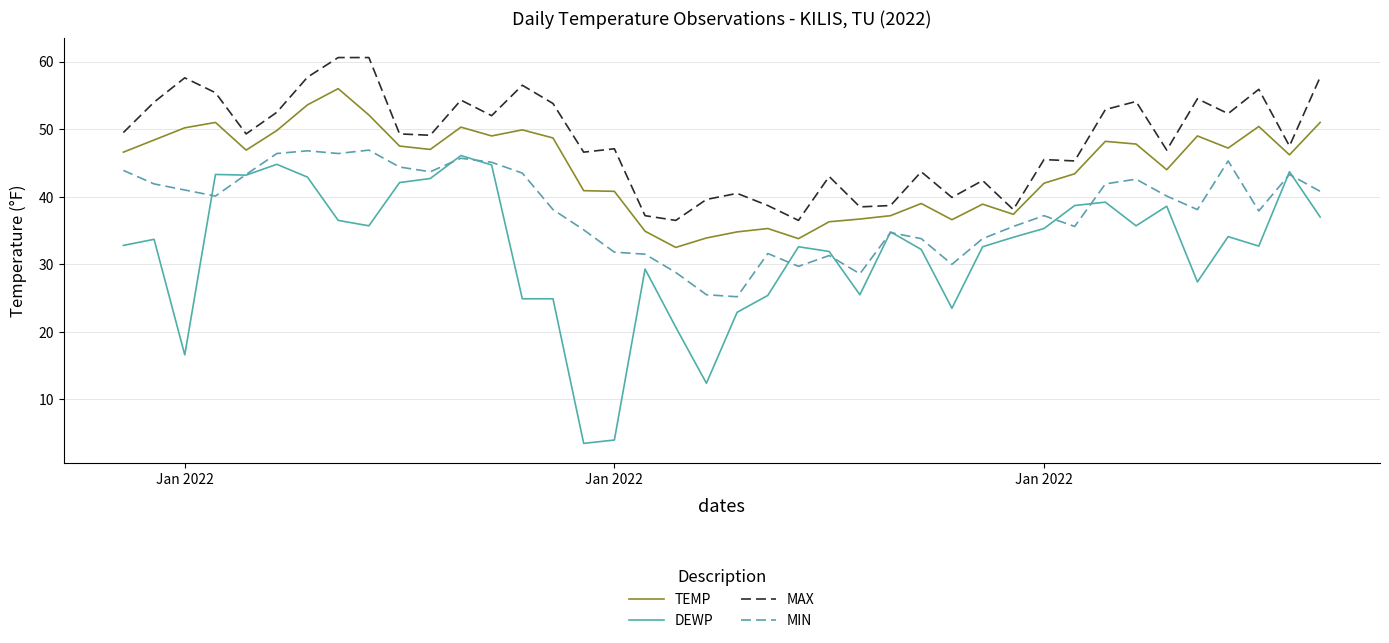

What is the minimum value shown in the chart?

3.5